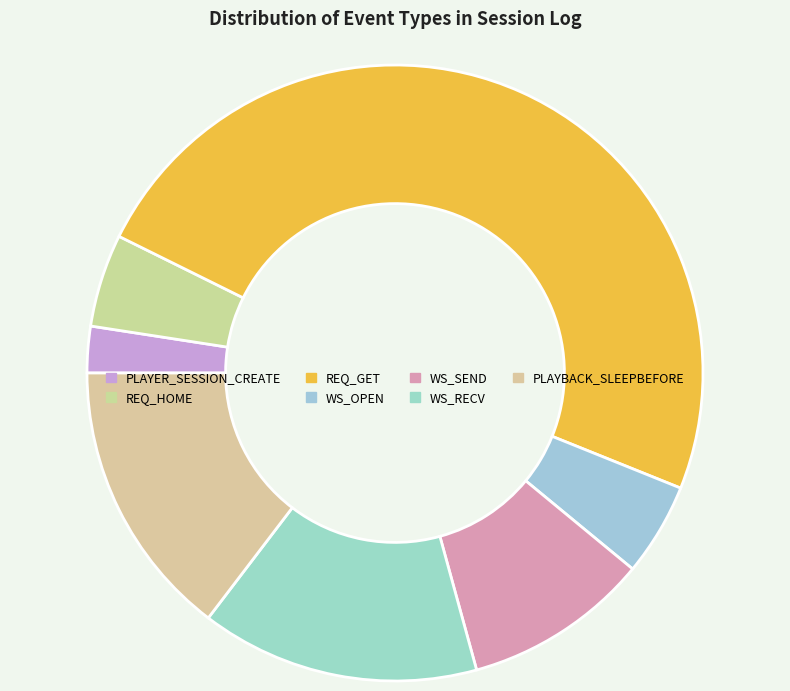

The PLAYBACK_SLEEPBEFORE slice represents 15% of the pie. True or false?

True